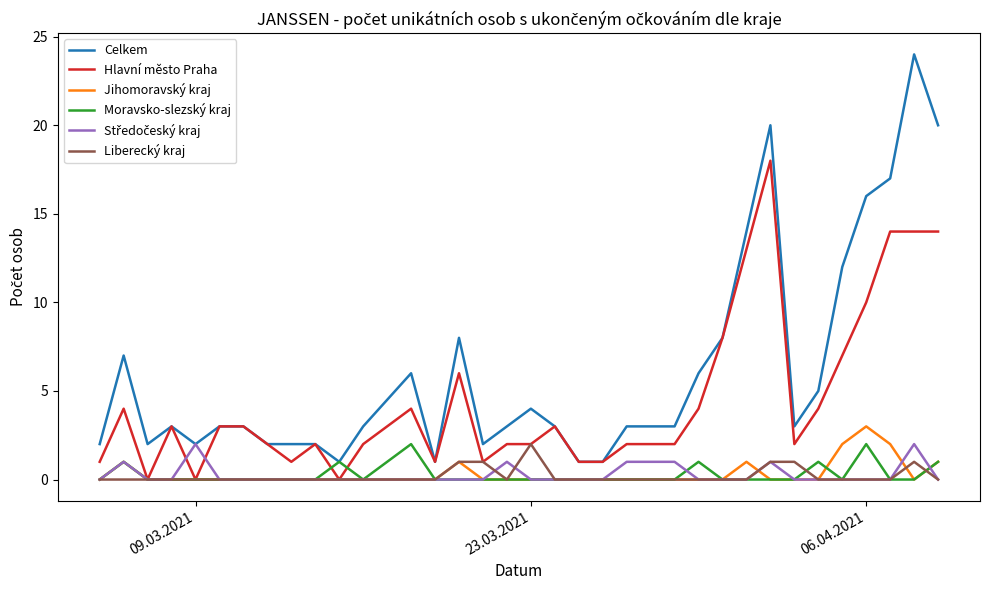

Which series has the largest total across all categories?

Celkem